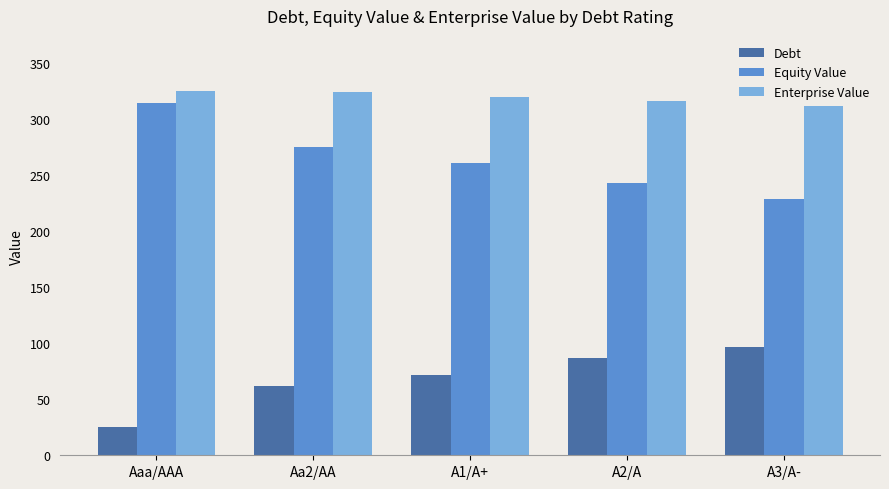

Rank the series at A1/A+ from highest to lowest value.

Enterprise Value, Equity Value, Debt